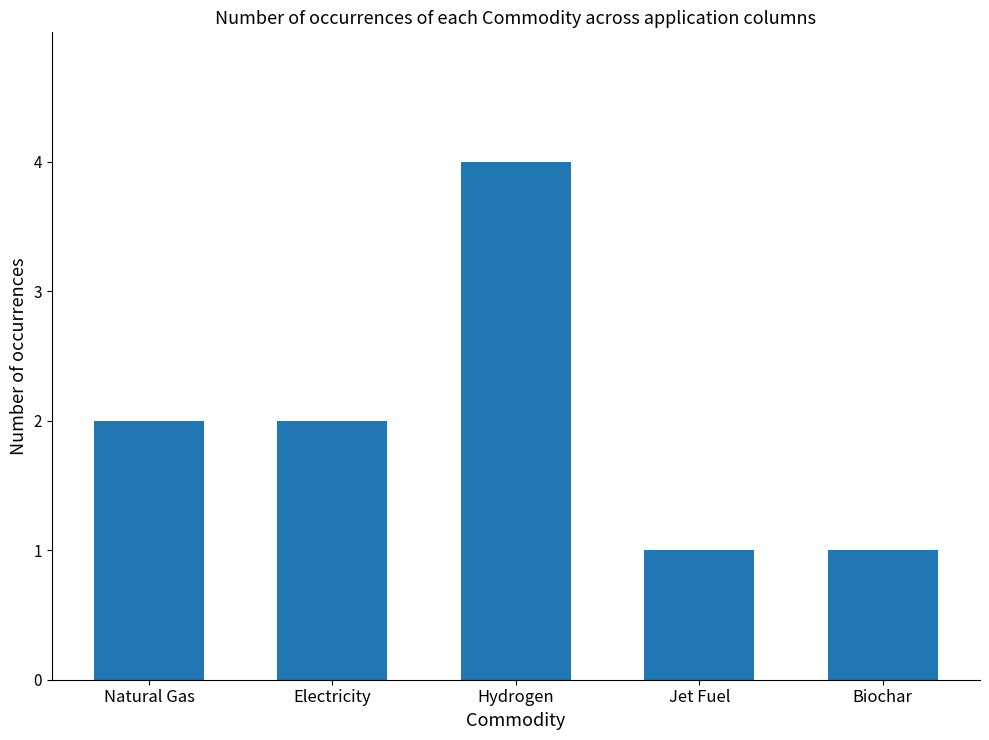

What is the label of the 4th bar from the left?

Jet Fuel